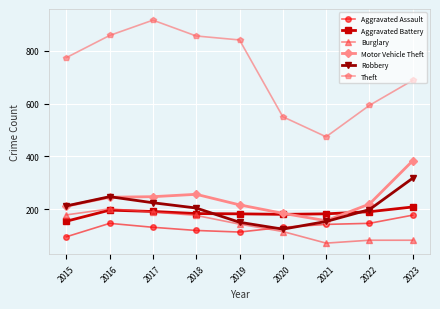

How many interior local valleys does the Robbery series have?

1